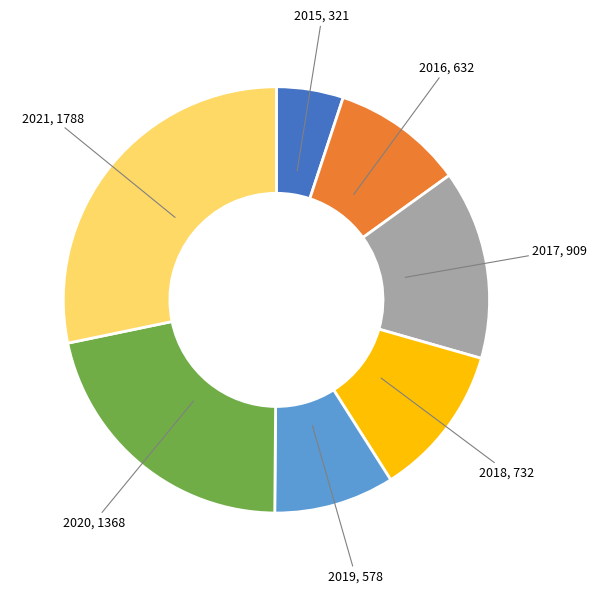

Is the sum of 2021 and 2017 greater than half?

No